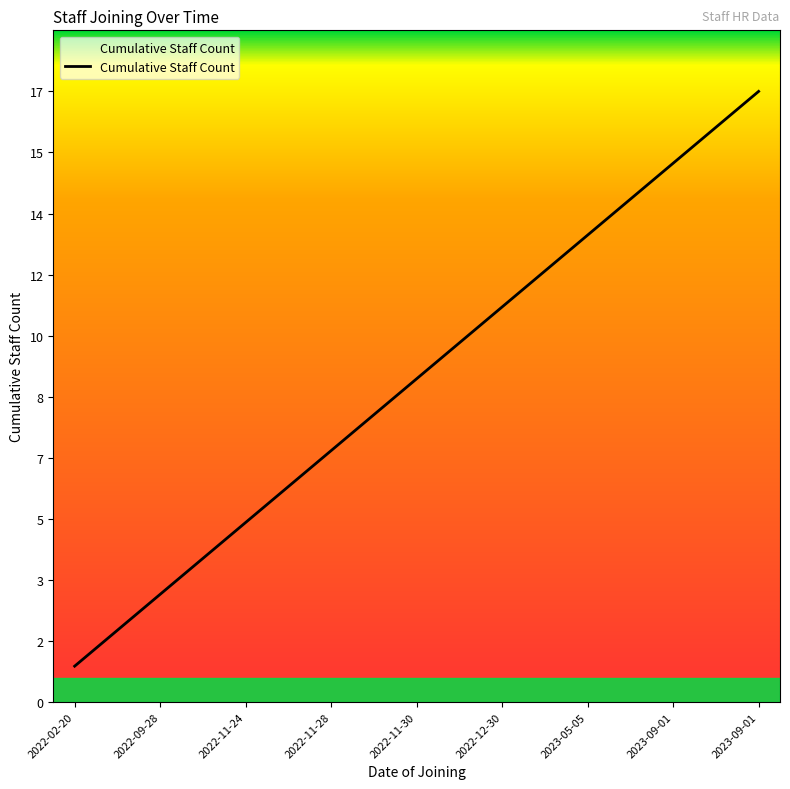

True or false: there are more than 1 points higher than both neighbors.

False